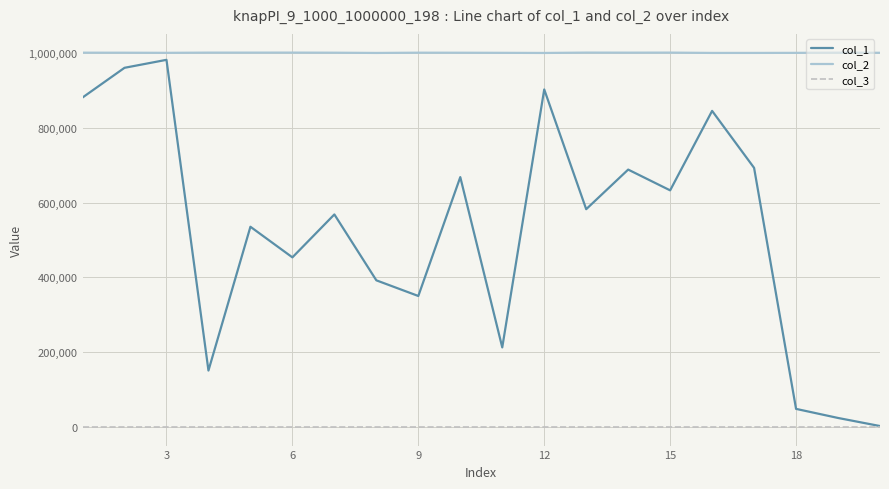

List the series in order of their overall mean, lowest first.

col_3, col_1, col_2